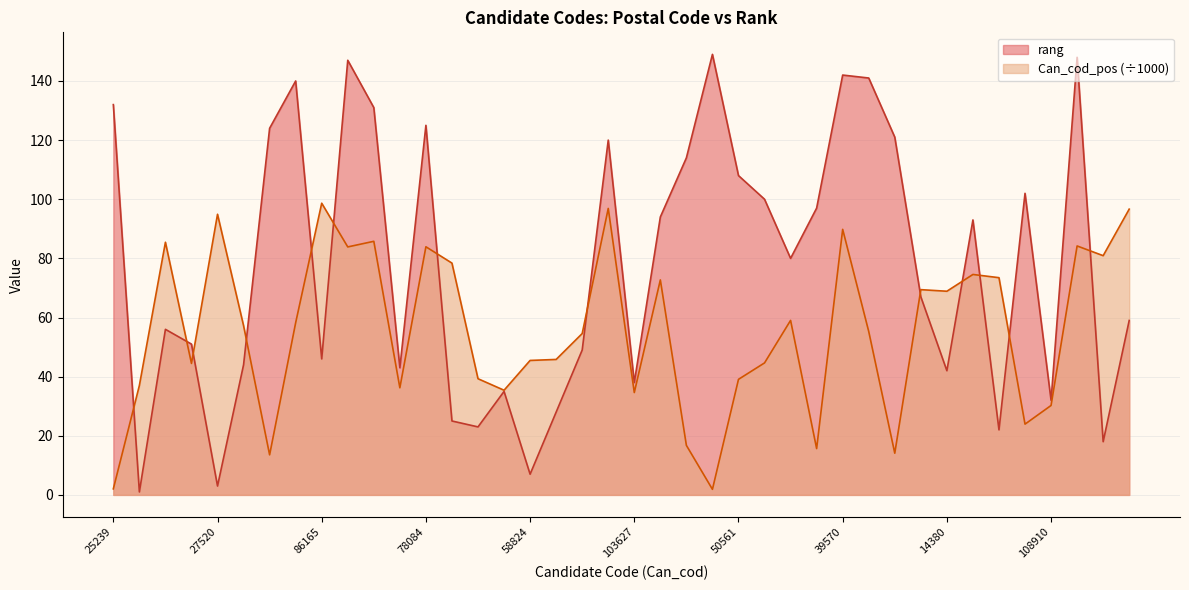

Reading left to right, transcribe all the data shown in this chart.

rang: 132.0	1.0	56.0	51.0	3.0	44.0	124.0	140.0	46.0	147.0	131.0	43.0	125.0	25.0	23.0	35.0	7.0	28.0	49.0	120.0	38.0	94.0	114.0	149.0	108.0	100.0	80.0	97.0	142.0	141.0	121.0	67.0	42.0	93.0	22.0	102.0	32.0	148.0	18.0	59.0
Can_cod_pos_norm: 2.0	37.0	85.5	44.5	94.9	57.2	13.5	58.2	98.7	83.9	85.8	36.2	83.9	78.4	39.3	35.4	45.5	45.8	54.6	96.9	34.6	72.7	16.7	1.9	39.1	44.6	59.0	15.7	89.8	55.3	14.1	69.4	68.9	74.6	73.5	23.9	30.3	84.2	80.9	96.7